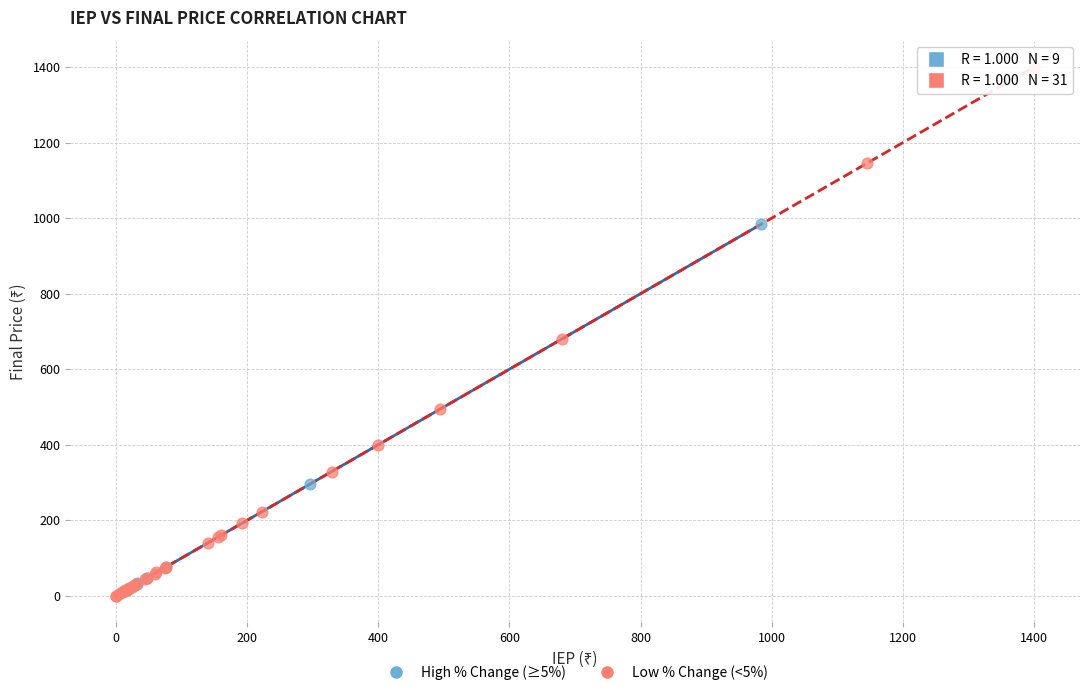

Which series contains the highest Y value?

Low % Change (<5%)